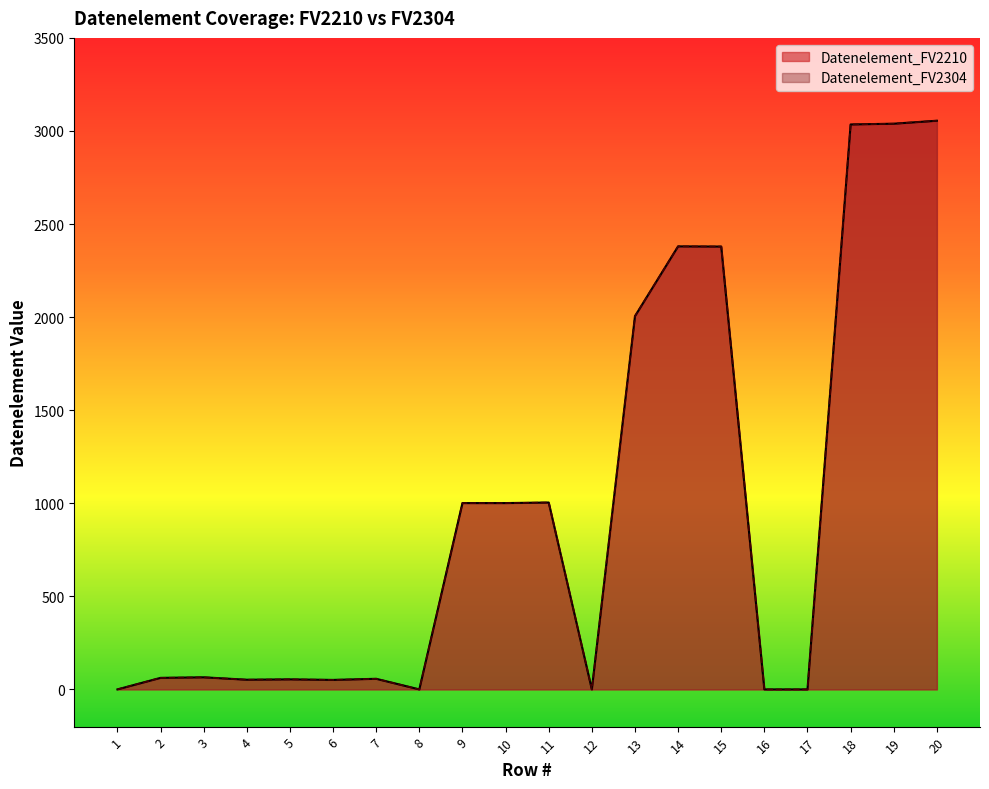

The Datenelement_FV2304 series shows 3288 at 14. True or false?

False